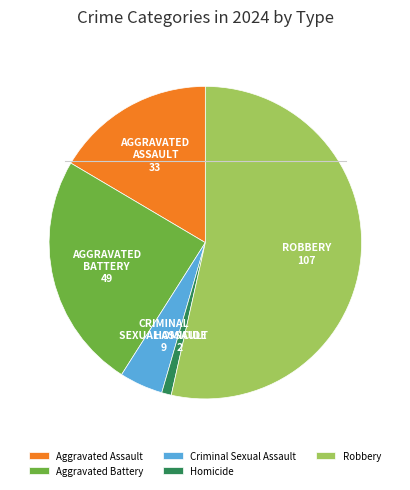

Rank the categories by value from highest to lowest.

Robbery, Aggravated Battery, Aggravated Assault, Criminal Sexual Assault, Homicide